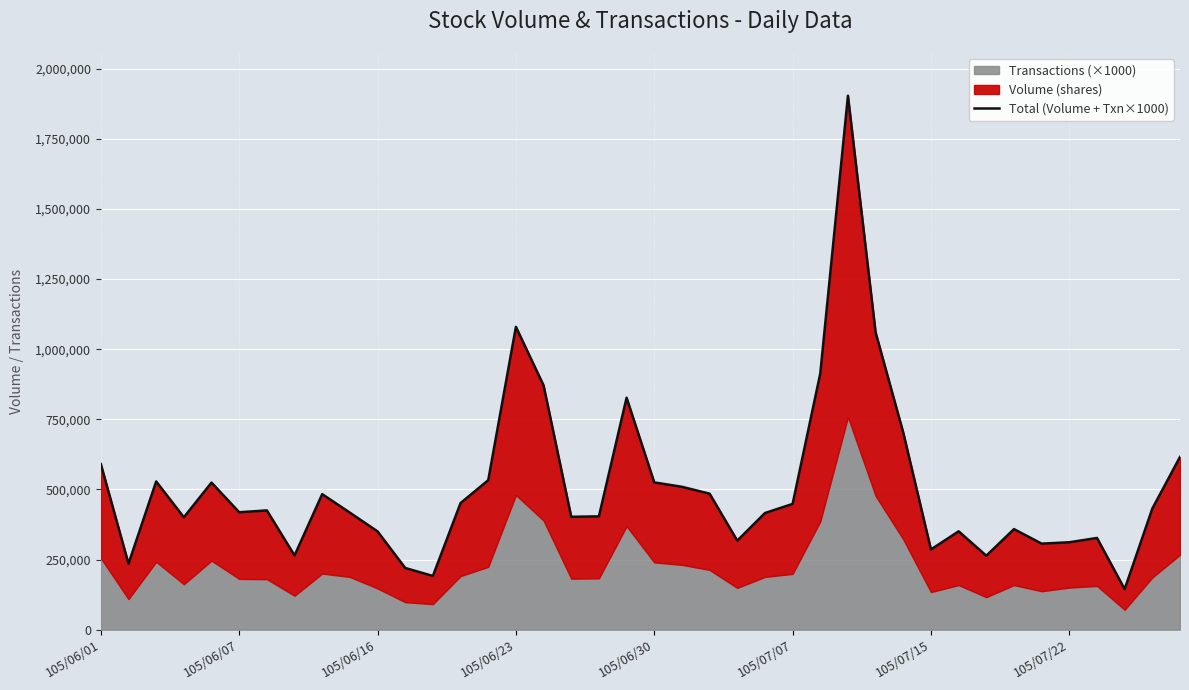

Where does the data first go above 425137?

105/06/01